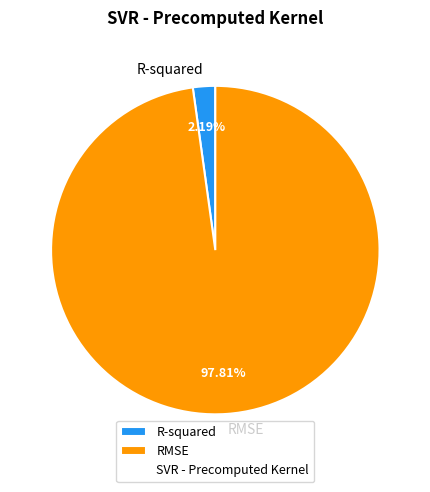

What is the largest slice in the pie chart?

RMSE